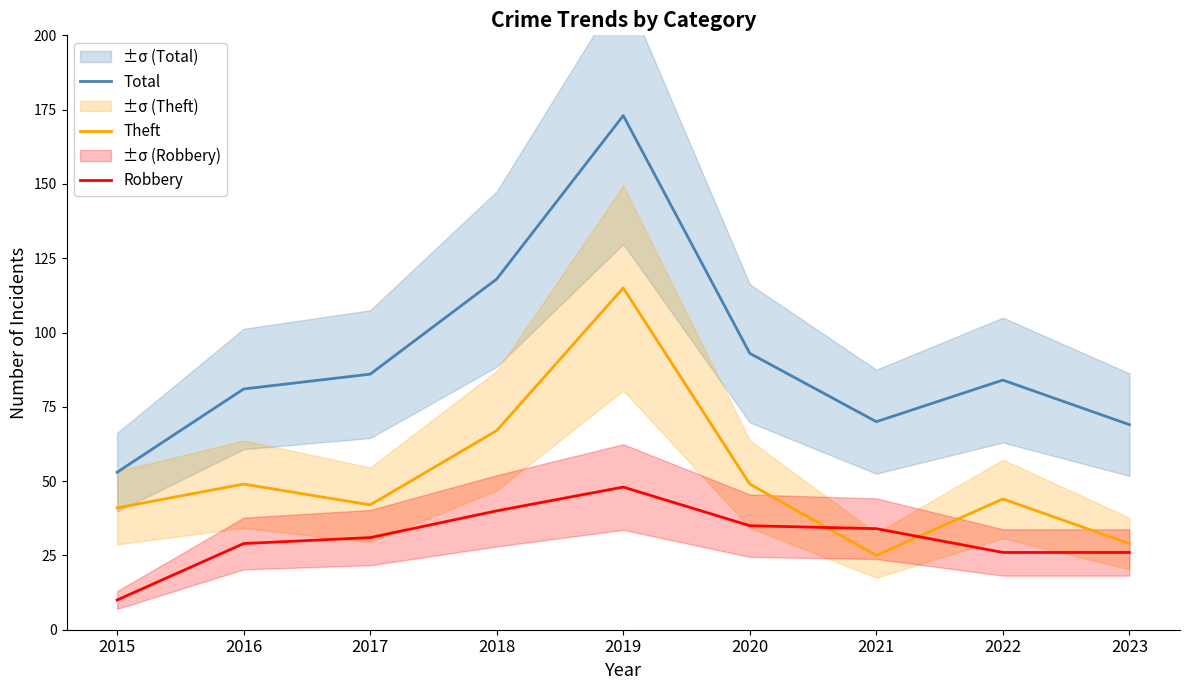

The value of Robbery at 2020 is 14. True or false?

False